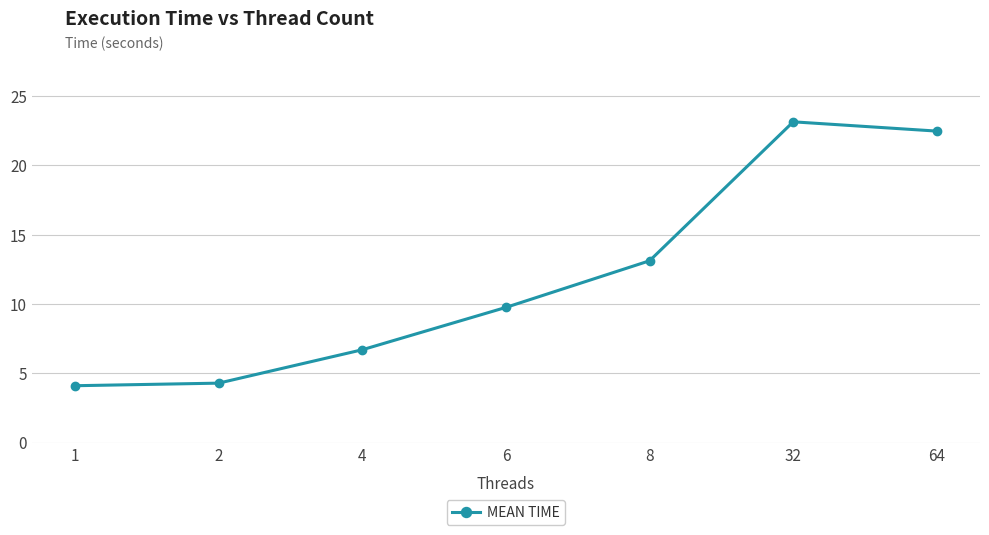

The value at 64 is 35.2. True or false?

False